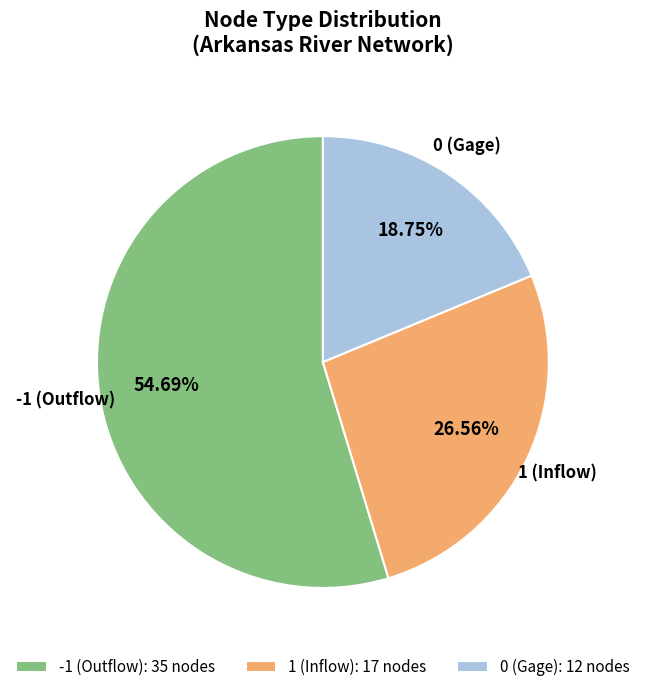

Is there a majority slice in this chart?

Yes